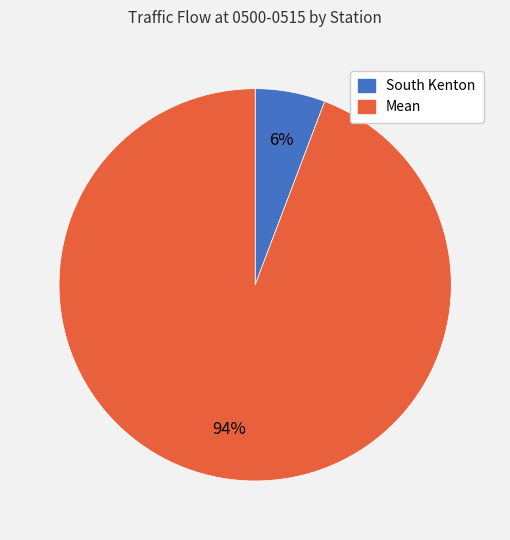

To the nearest percent, what percentage of the pie is South Kenton?

6%